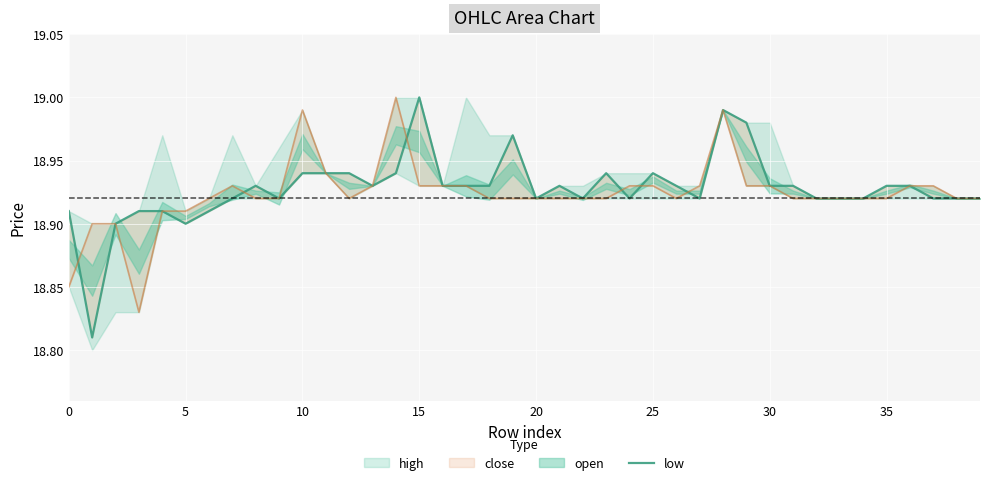

What is the average value?

18.9